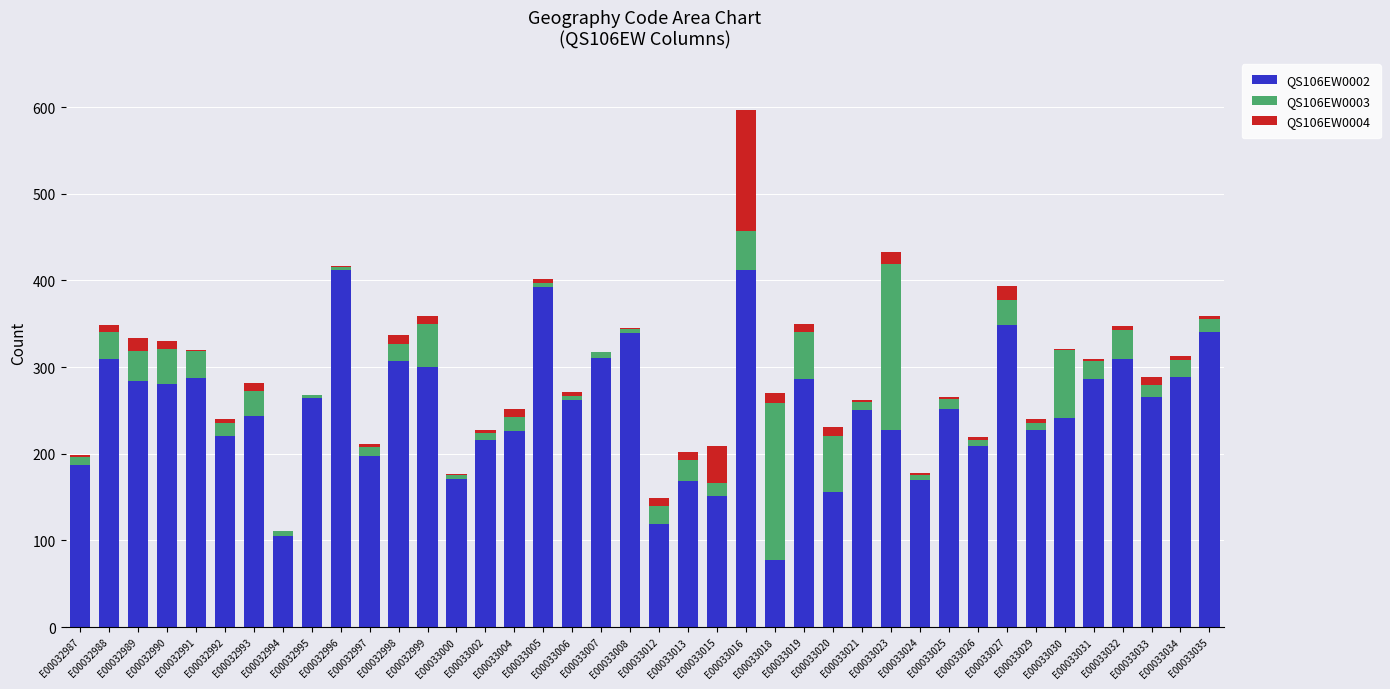

The value of QS106EW0003 at E00033023 is 96. True or false?

False